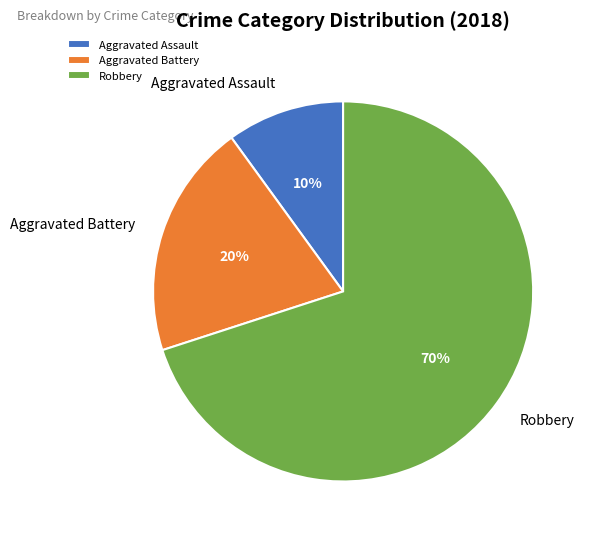

What percentage is the Aggravated Battery slice, to the nearest percent?

20%